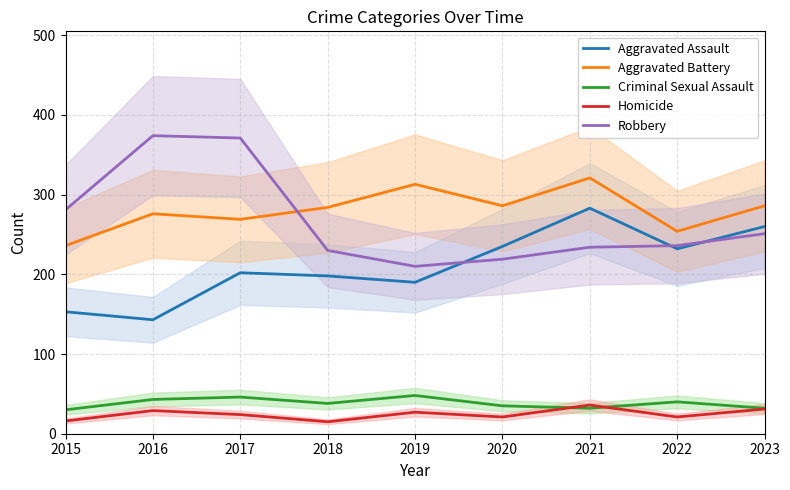

At which category is the sum across all series the highest?

2017